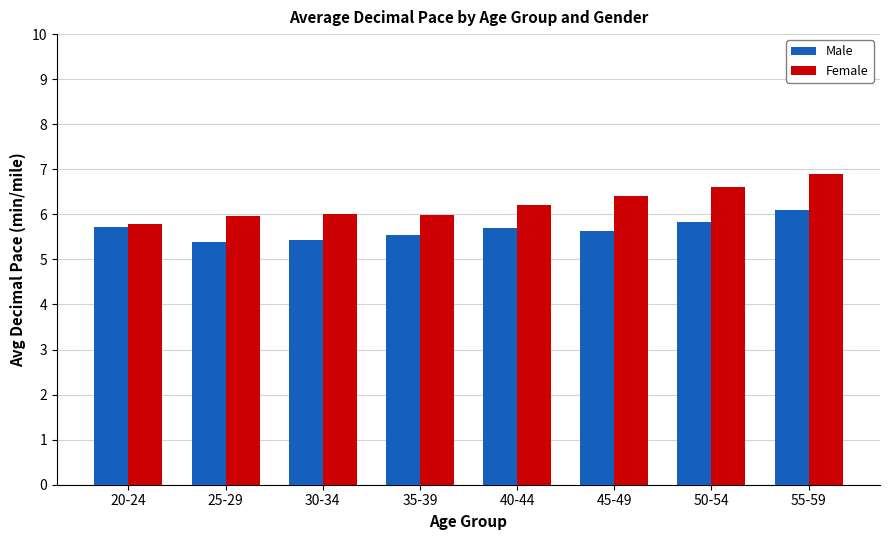

The Male series shows 2.5 at 25-29. True or false?

False